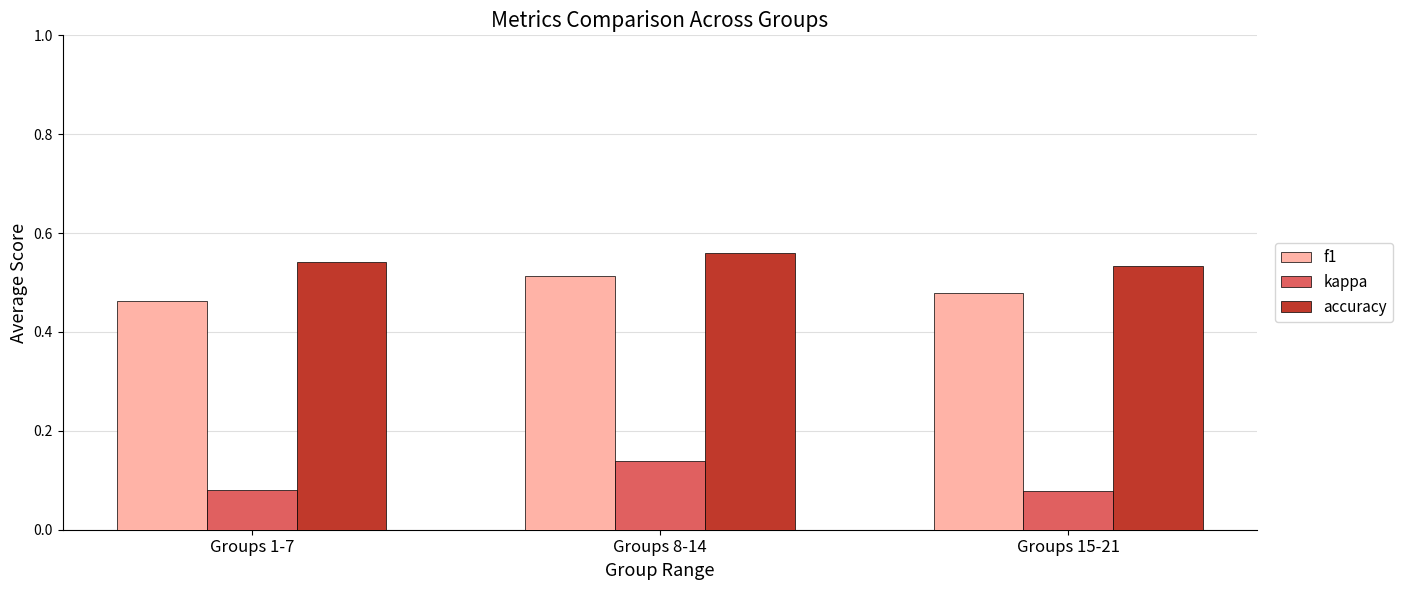

What is the sum of all f1 values?

1.5